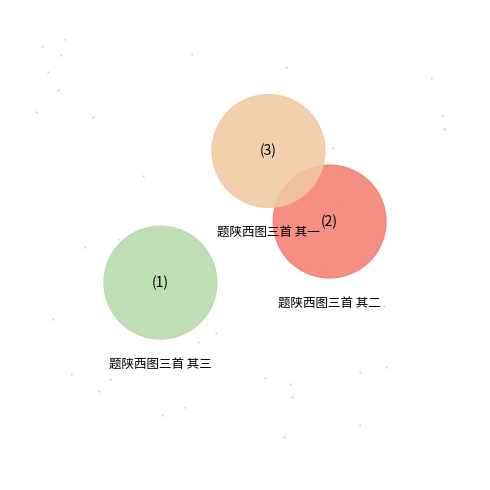

What is the smallest slice in the pie chart?

题陕西图三首 其一